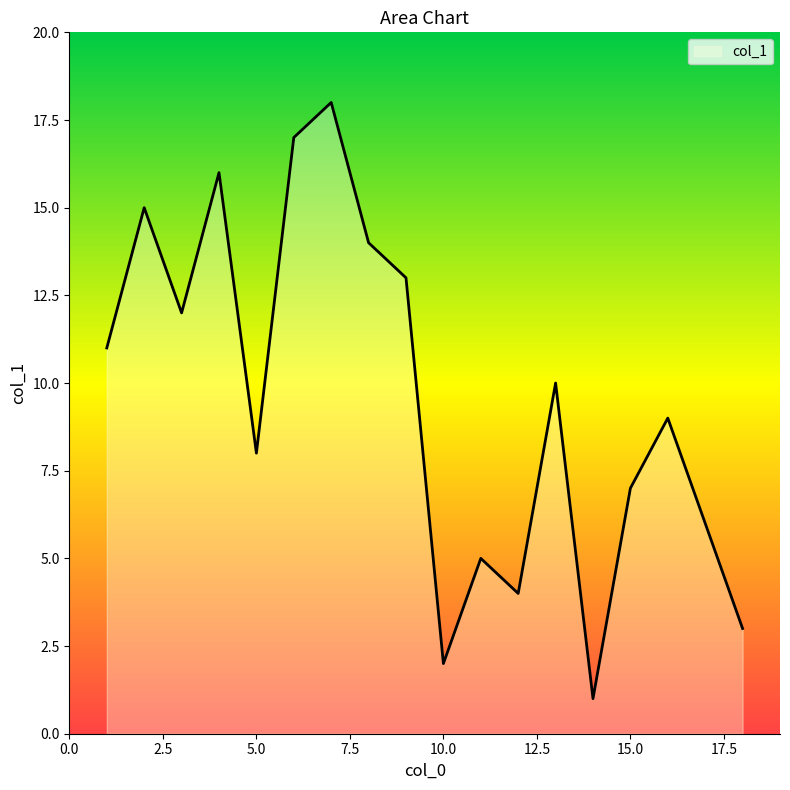

What is the difference between the maximum and minimum values?

17